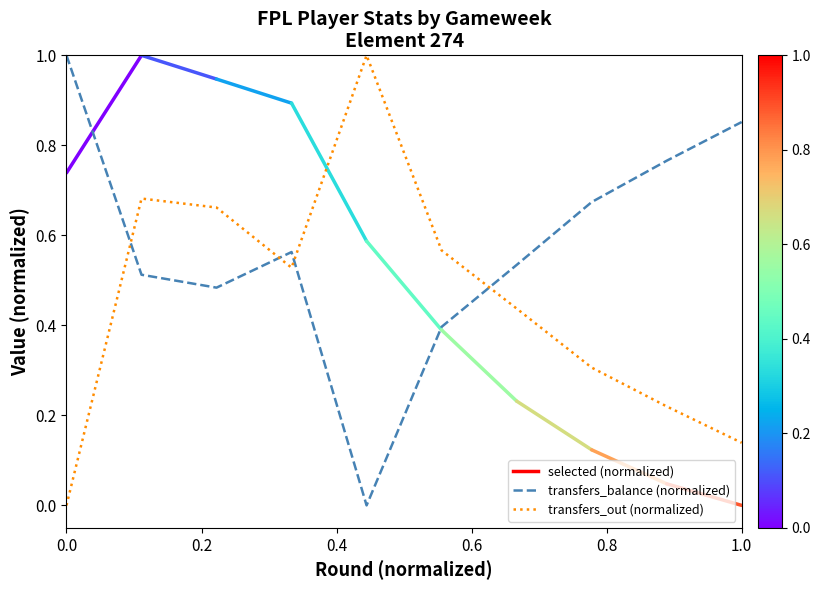

Which series has the largest total across all categories?

transfers_balance (normalized)